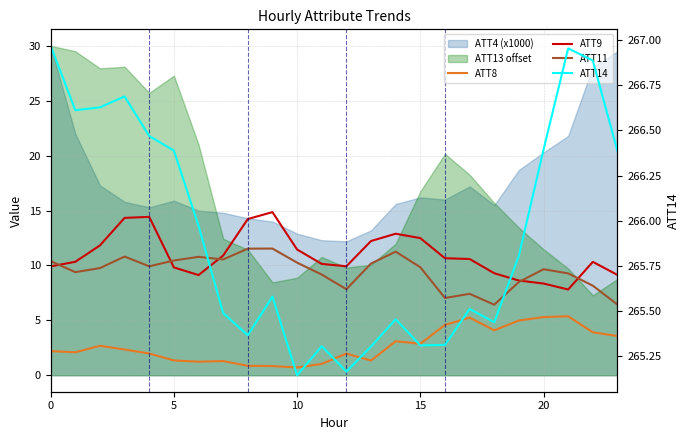

Reading left to right, what are all the values shown in this chart?

ATT8: 2.2	2.1	2.7	2.3	2.0	1.4	1.2	1.3	0.9	0.8	0.7	1.0	2.0	1.3	3.1	2.9	4.6	5.3	4.1	5.0	5.3	5.4	3.9	3.6
ATT9: 9.9	10.3	11.8	14.3	14.4	9.8	9.1	10.9	14.2	14.9	11.5	10.1	9.9	12.2	12.9	12.5	10.7	10.6	9.3	8.6	8.4	7.8	10.3	9.1
ATT11: 10.4	9.4	9.8	10.8	9.9	10.5	10.8	10.5	11.5	11.5	10.3	9.2	7.8	10.2	11.3	9.8	7.0	7.4	6.4	8.5	9.7	9.3	8.2	6.4
ATT14: 267.0	266.6	266.6	266.7	266.5	266.4	266.0	265.5	265.4	265.6	265.1	265.3	265.2	265.3	265.5	265.3	265.3	265.5	265.4	265.8	266.4	267.0	266.9	266.4